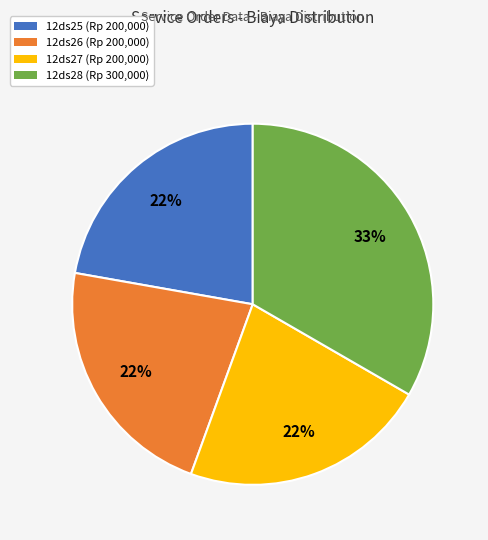

Is it true that 12ds25 is 22% of the pie?

True